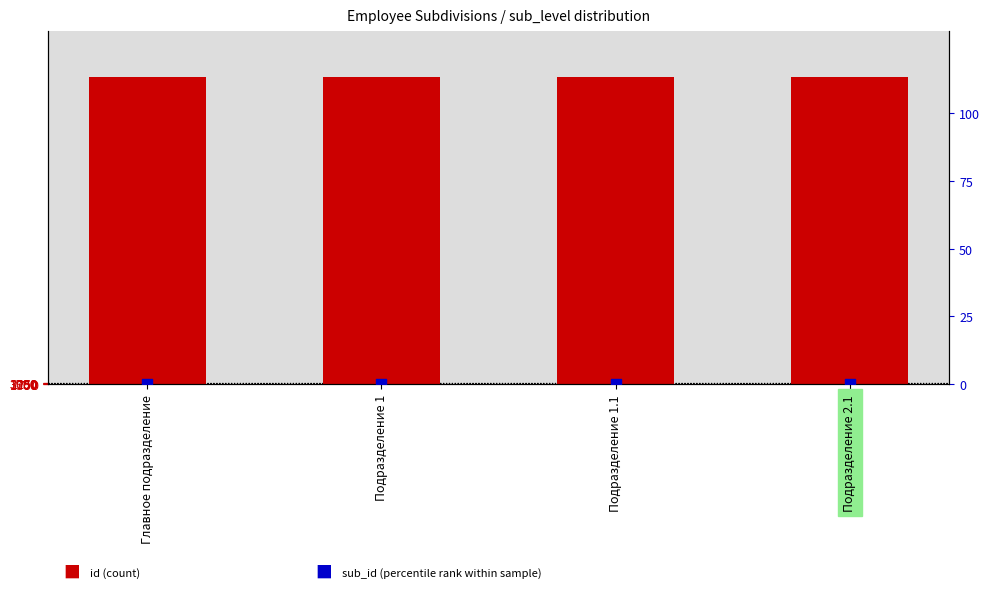

At which category is the sum across all series the highest?

Подразделение 2.1